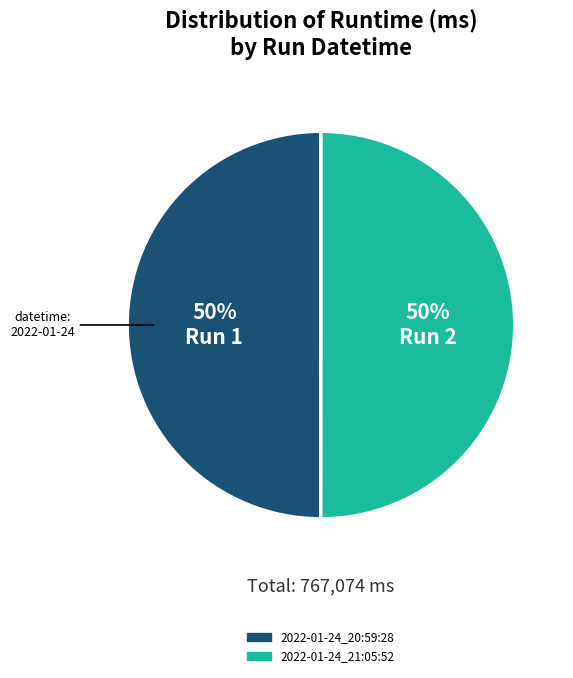

Do 2022-01-24_21:05:52 and 2022-01-24_20:59:28 together represent more than half of the pie?

Yes